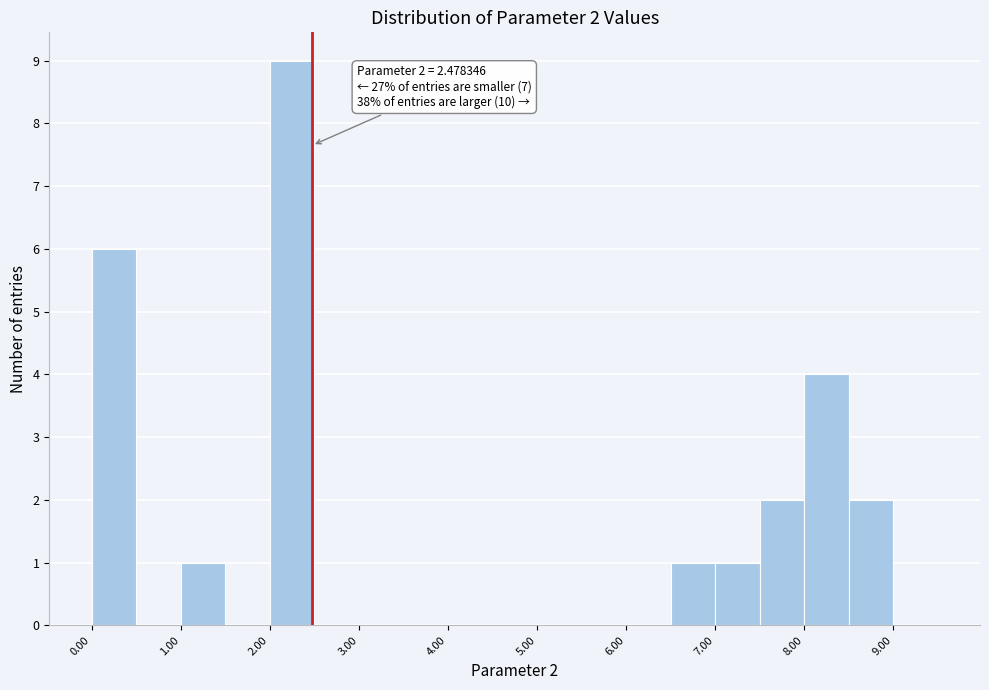

Which range on the x-axis has the tallest bar?

2.0 to 2.5